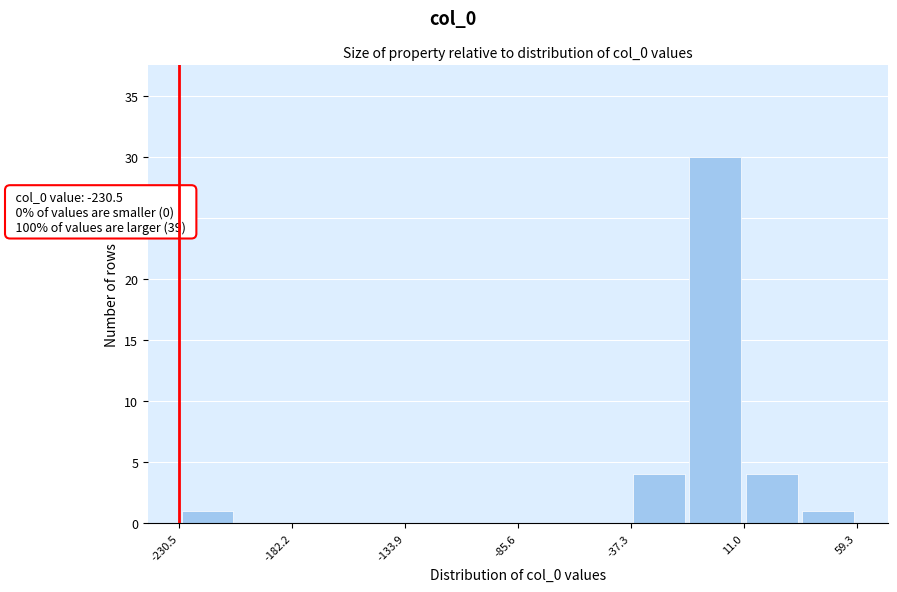

Which range on the x-axis has the tallest bar?

-15 to 10